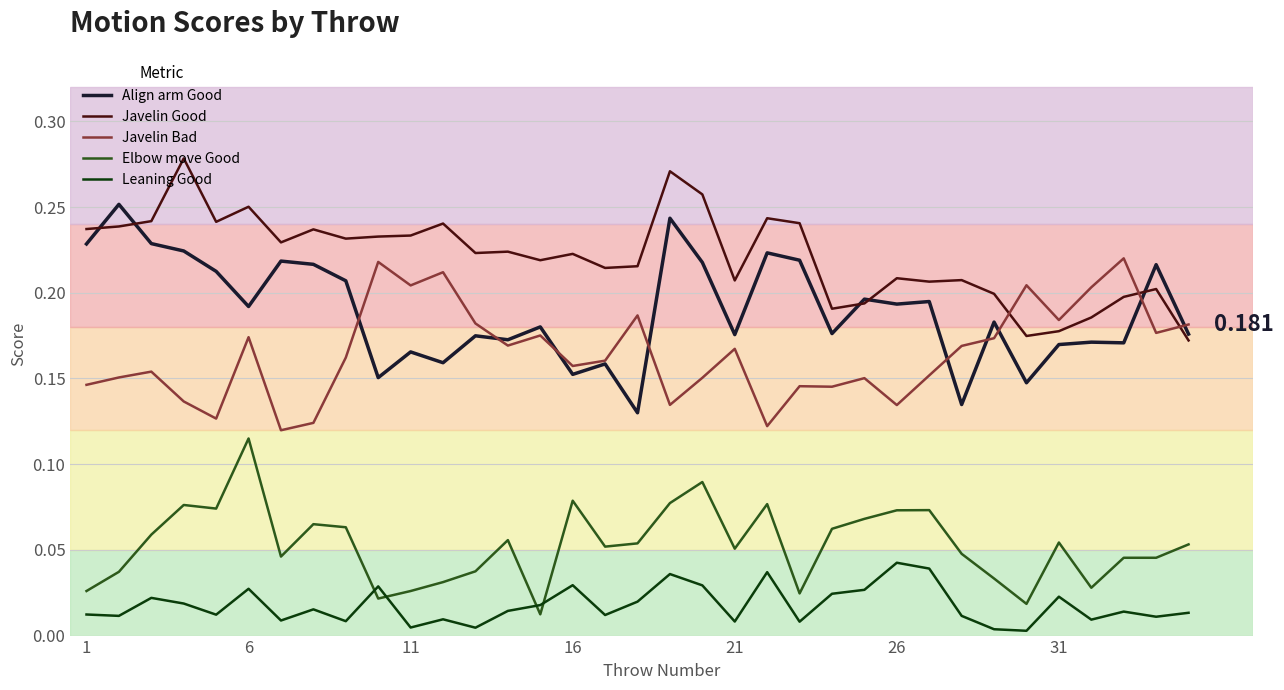

Which series has the largest range (max minus min)?

Align arm Good